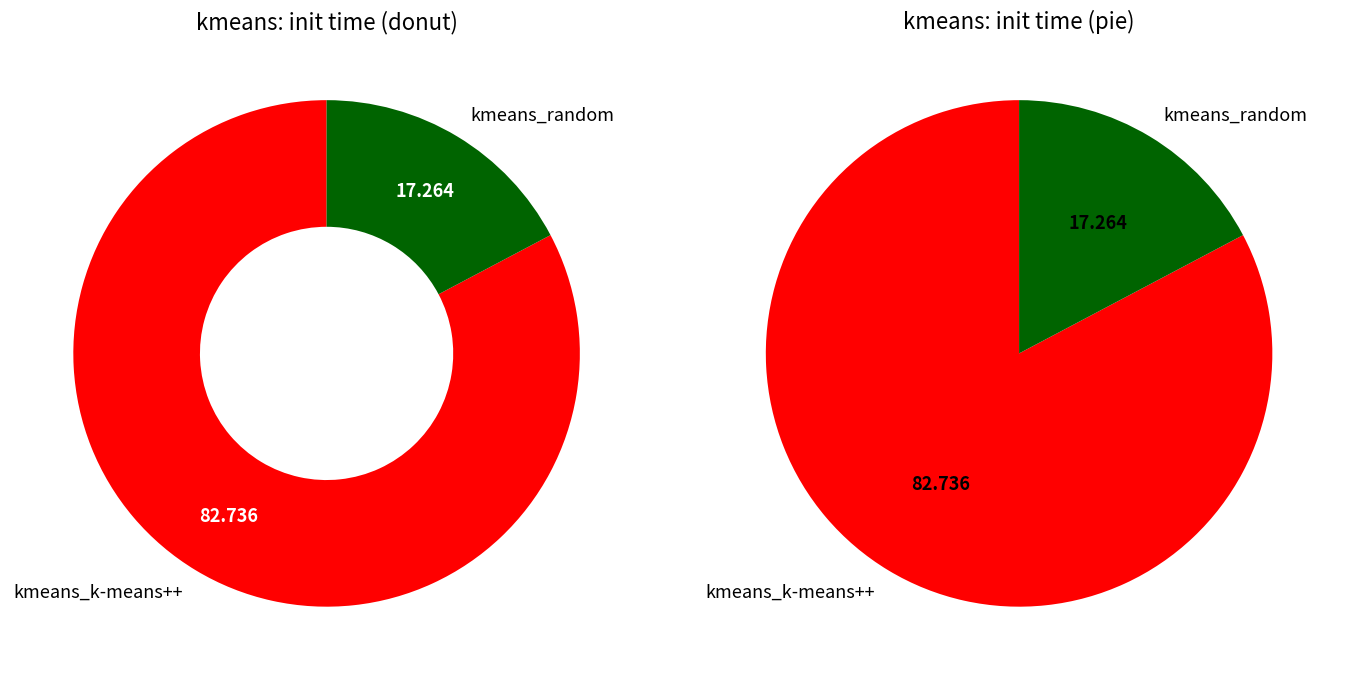

To the nearest percent, what percentage of the pie is kmeans_random?

17%